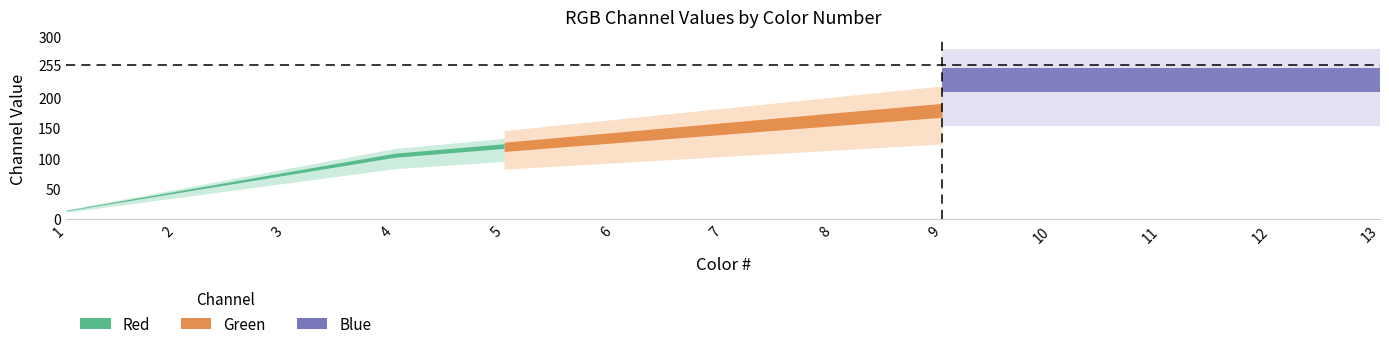

What is the difference between the Red values at 2 and 10?

160